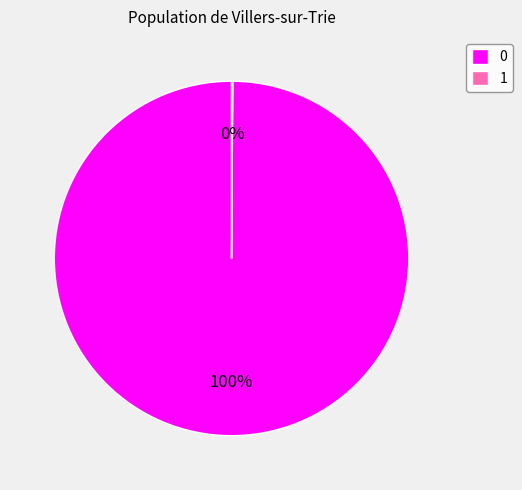

Is there any slice that represents more than half of the pie?

Yes